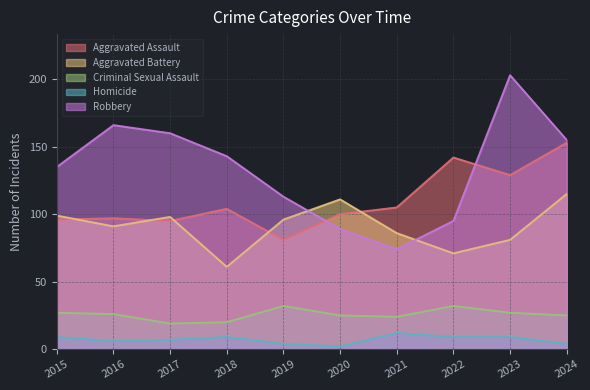

What is the value of the Aggravated Battery point at the 5th from the left?

96